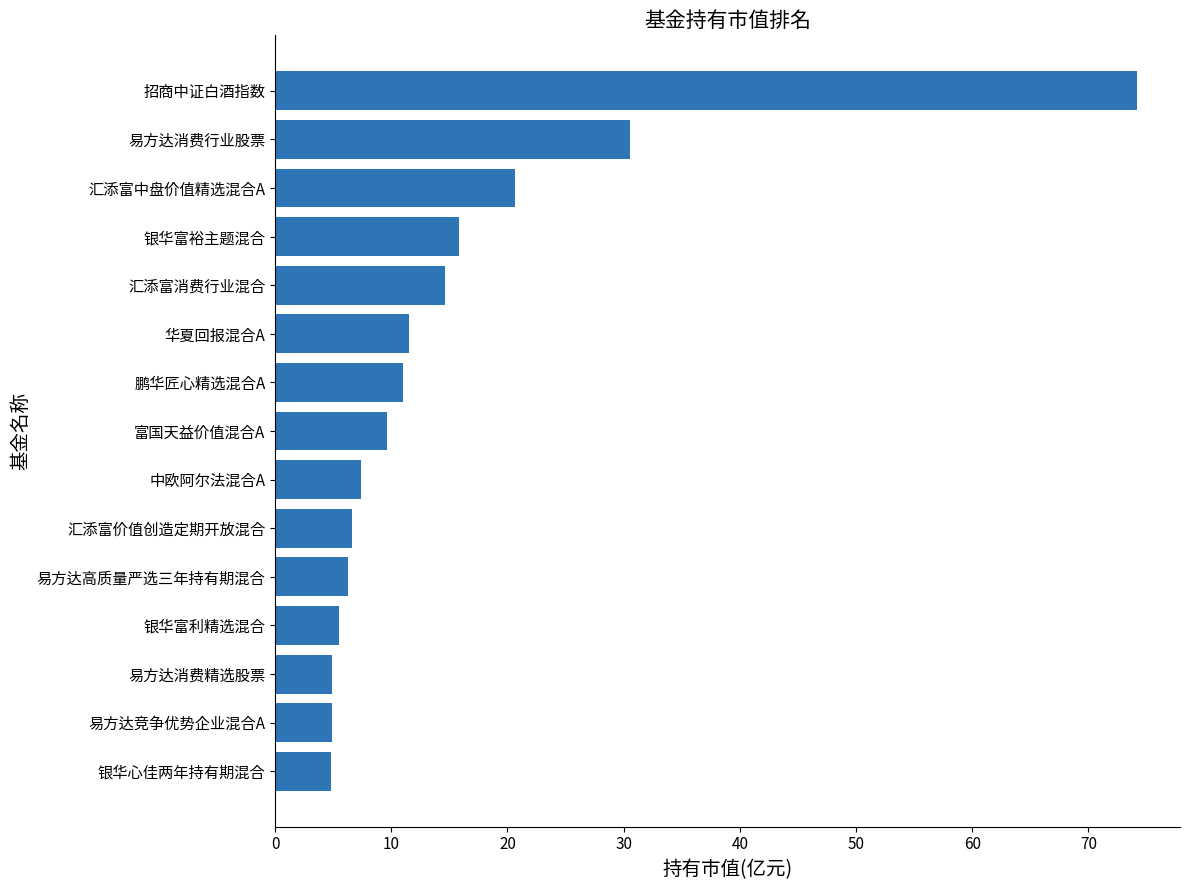

The chart shows a value of 10.9 at 易方达高质量严选三年持有期混合. True or false?

False